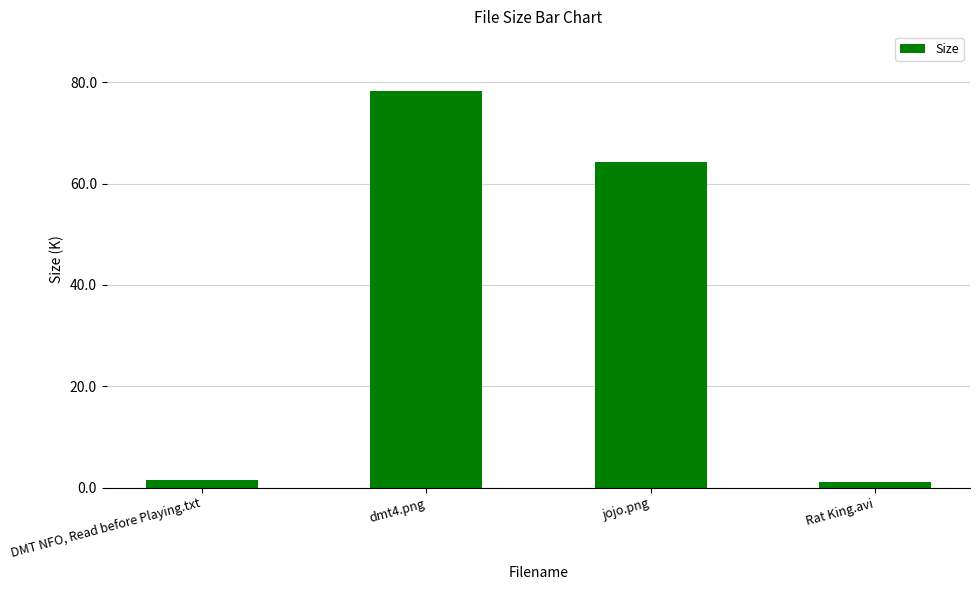

How many values exceed 64?

2